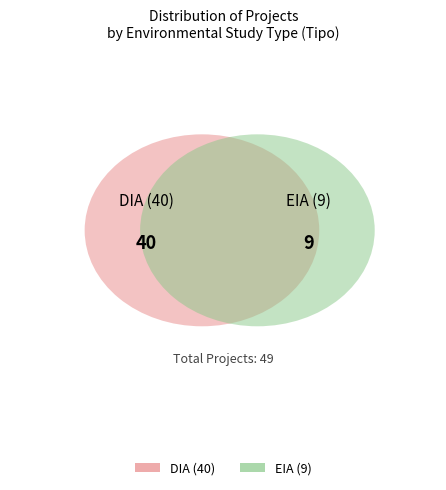

Combined, do DIA and EIA account for over 50%?

Yes